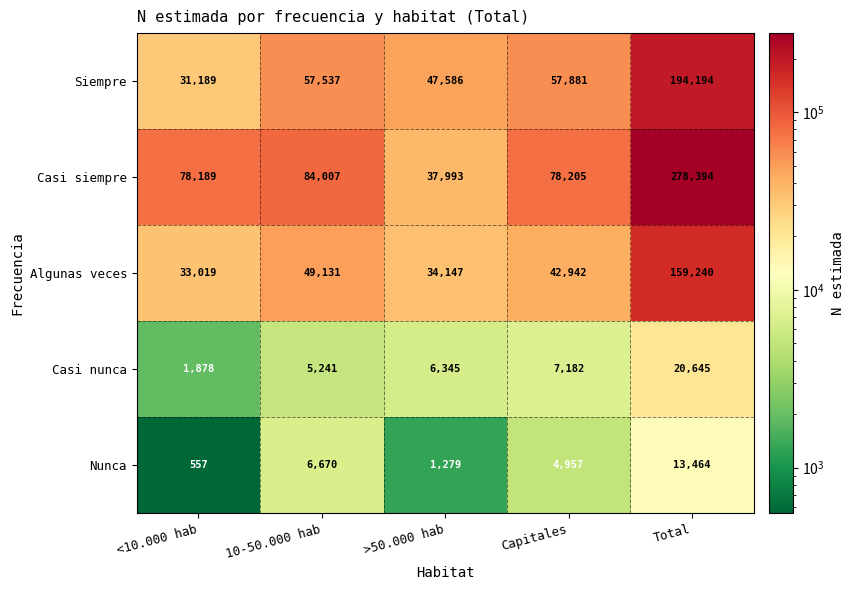

Reading left to right, extract all data points from this chart.

Siempre: 31189	57537	47586	57881	194194
Casi siempre: 78189	84007	37993	78205	278394
Algunas veces: 33019	49131	34147	42942	159240
Casi nunca: 1878	5241	6345	7182	20645
Nunca: 557	6670	1279	4957	13464